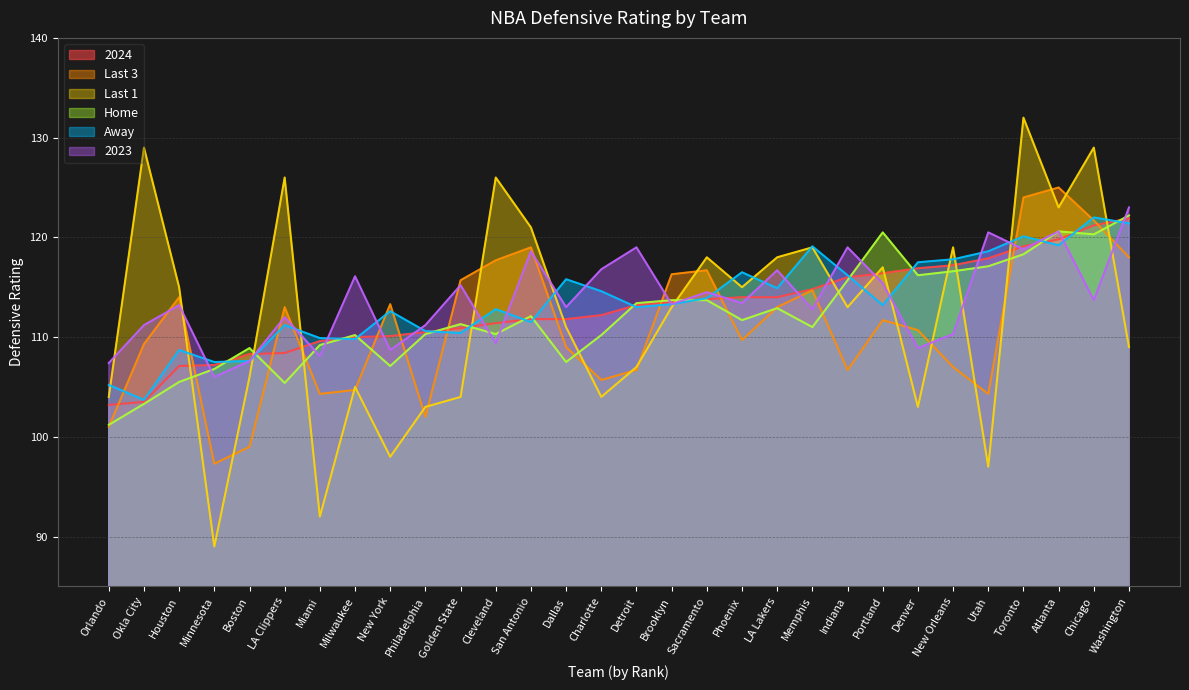

In Last 3, how many points are higher than both neighbors (excluding endpoints)?

8